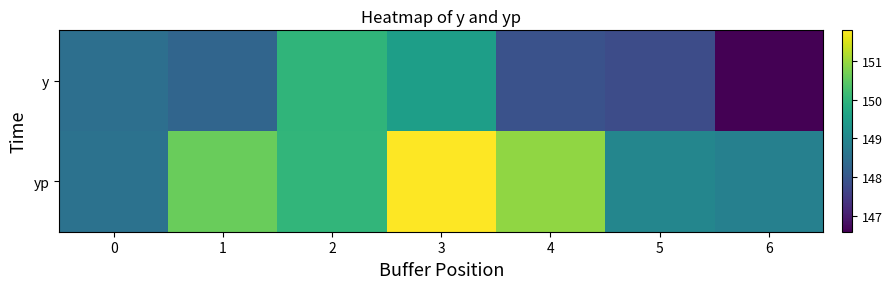

Reading left to right, list all the values displayed in this chart.

row_0: 148.5	148.3	150.0	149.5	147.9	147.8	146.6
row_1: 148.6	150.6	150.0	151.8	150.9	149.0	148.9